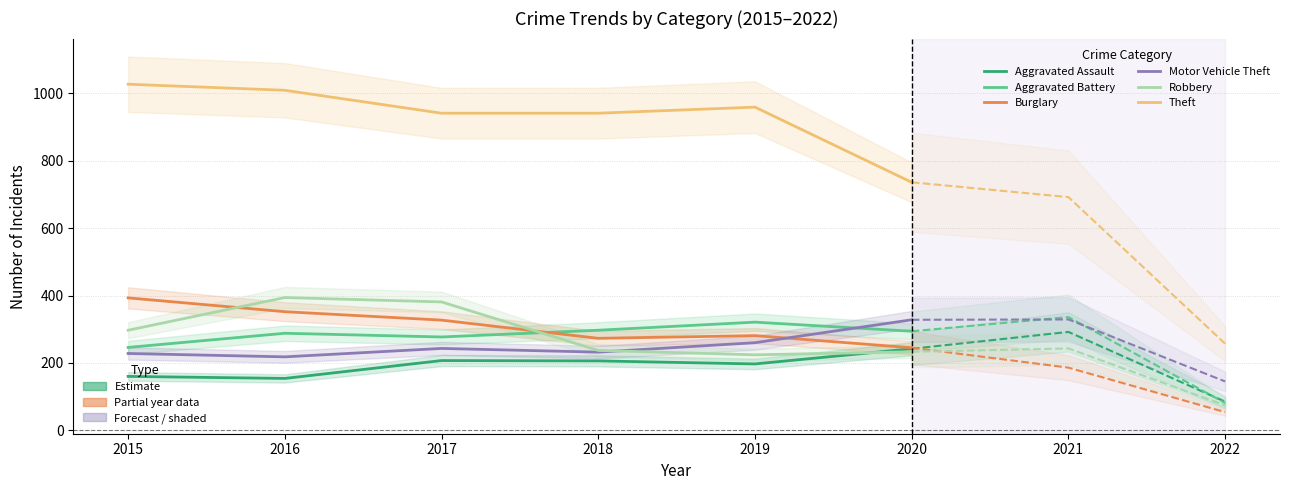

The value of Burglary at 2020 is 245. True or false?

True